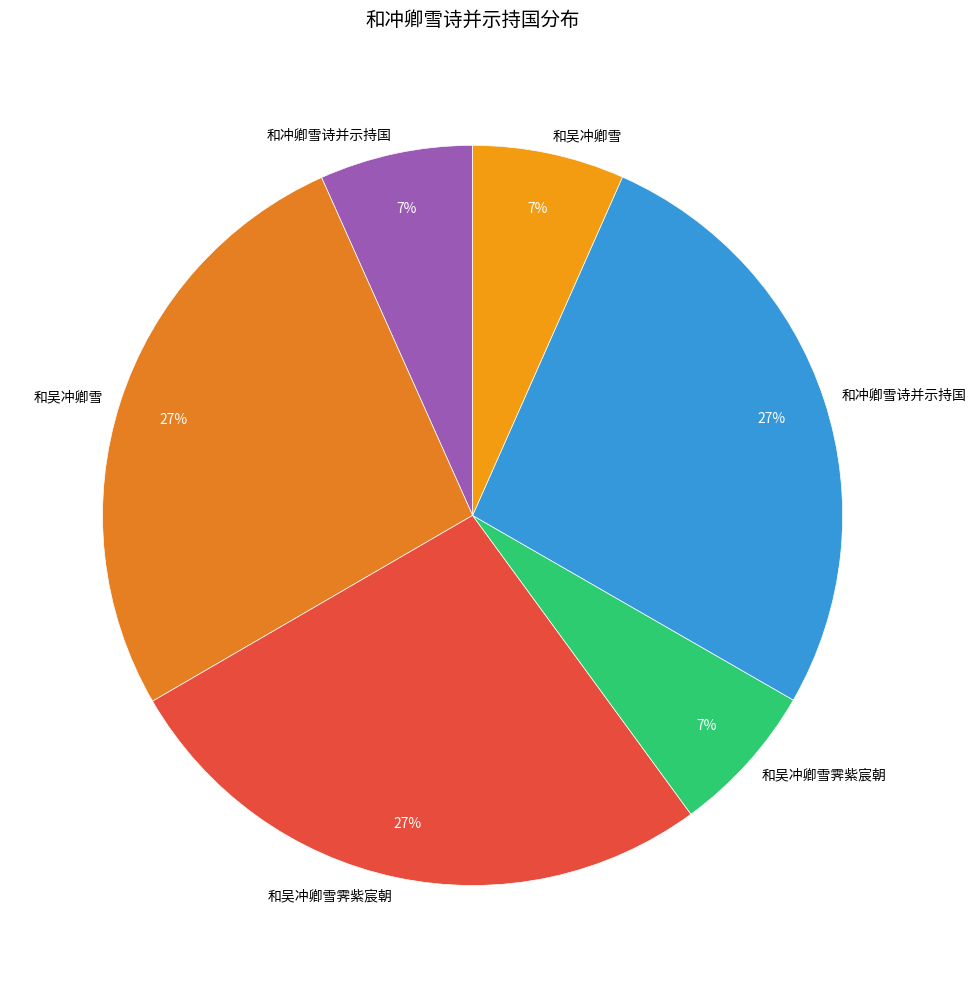

Rank the categories by value from highest to lowest.

和吴冲卿雪, 和冲卿雪诗并示持国, 和吴冲卿雪霁紫宸朝, 和冲卿雪诗并示持国, 和吴冲卿雪霁紫宸朝, 和吴冲卿雪